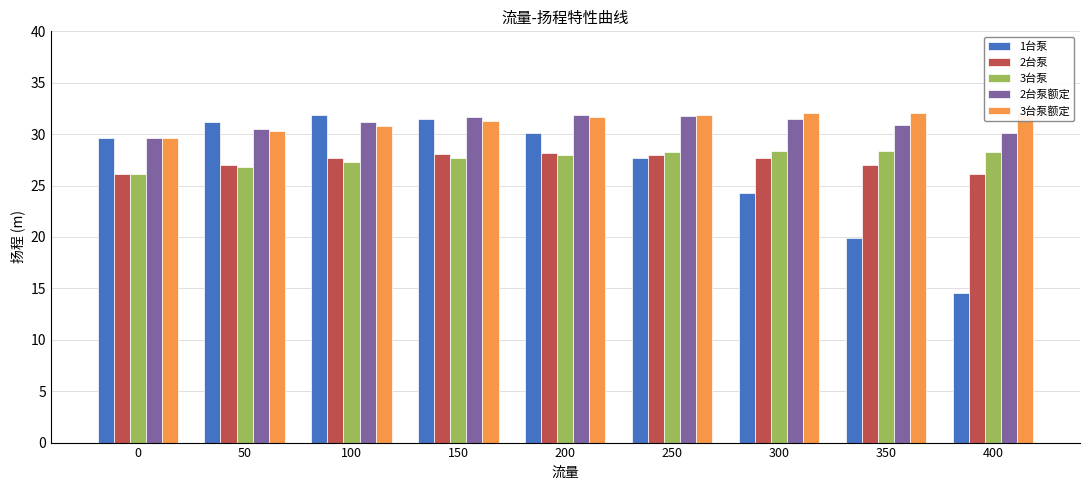

True or false: 1台泵 has a value of 31.2 at 50.

True